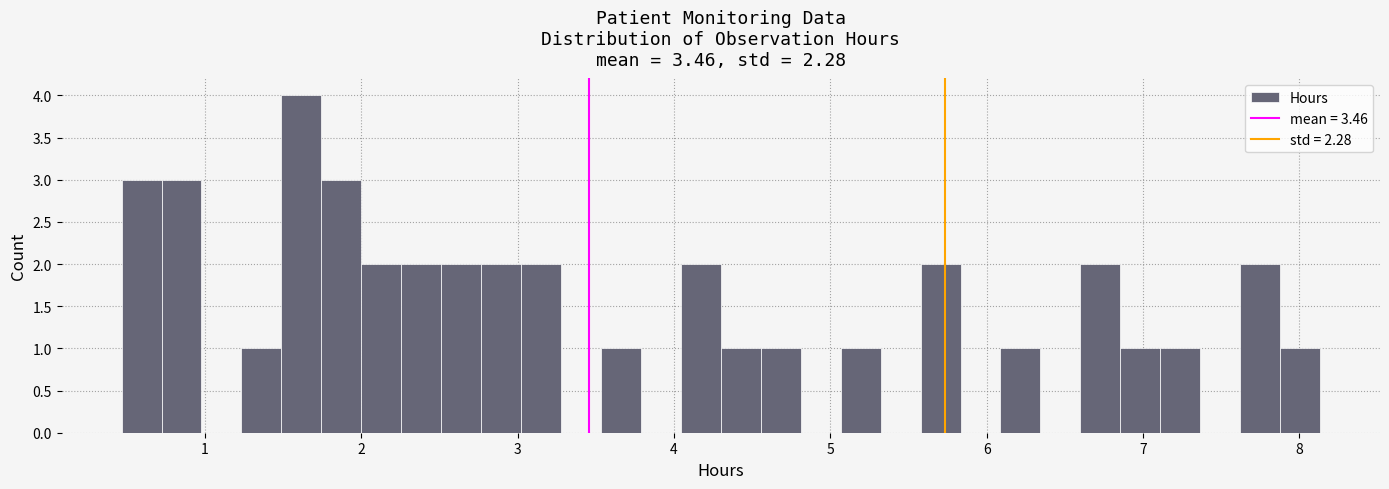

Read against the x-axis, roughly where is the centre of the tallest bar?

1.6